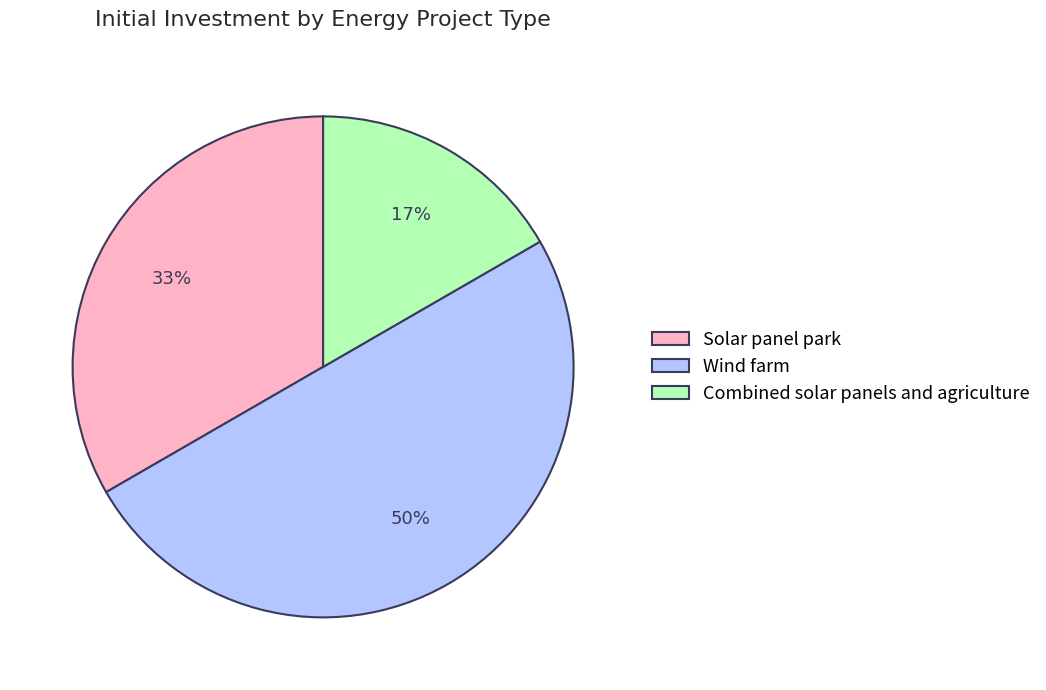

True or false: Combined solar panels and agriculture accounts for 7% of the total.

False